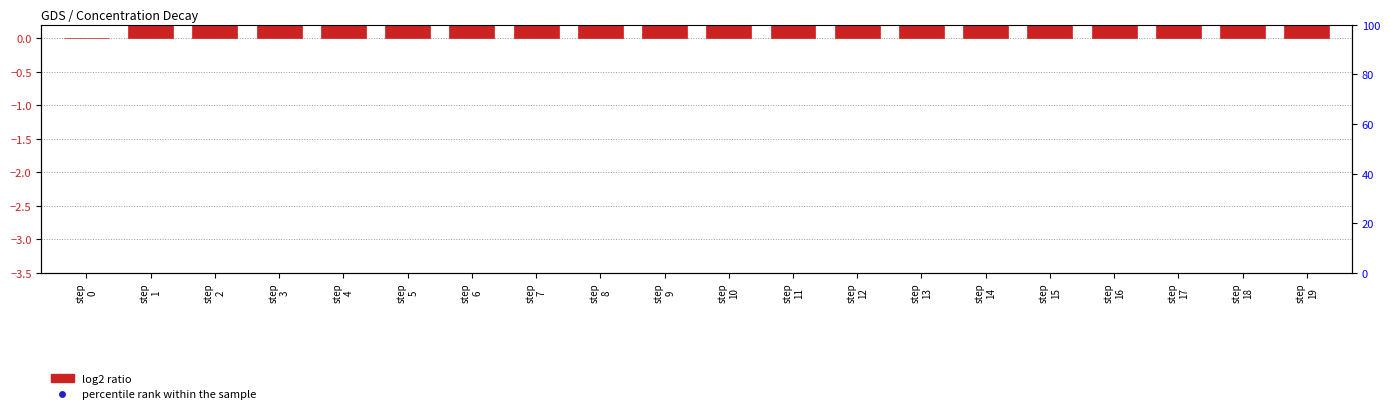

Which series has the largest total across all categories?

percentile rank within the sample